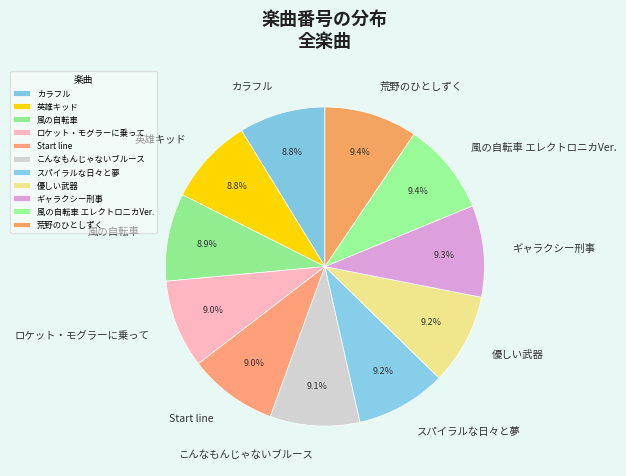

What percentage is the 優しい武器 slice, to the nearest percent?

9%